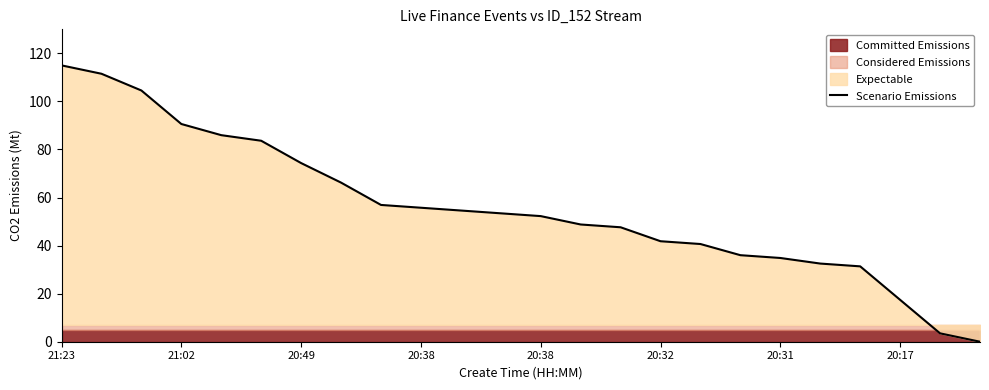

How many categories are shown in the chart?

24